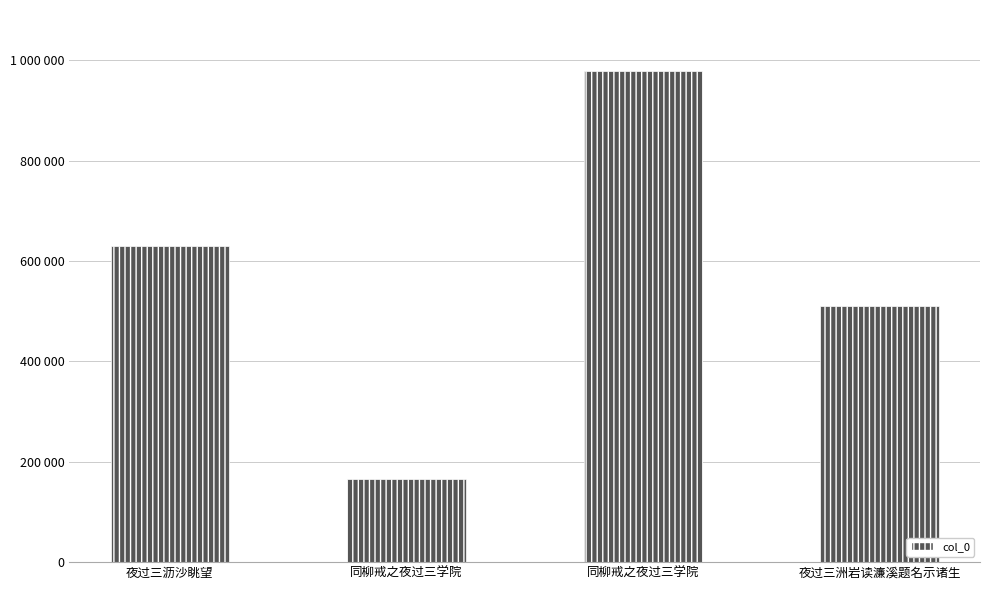

Reading right to left, what are all the values shown in this chart?

510004	979393	165945	629983